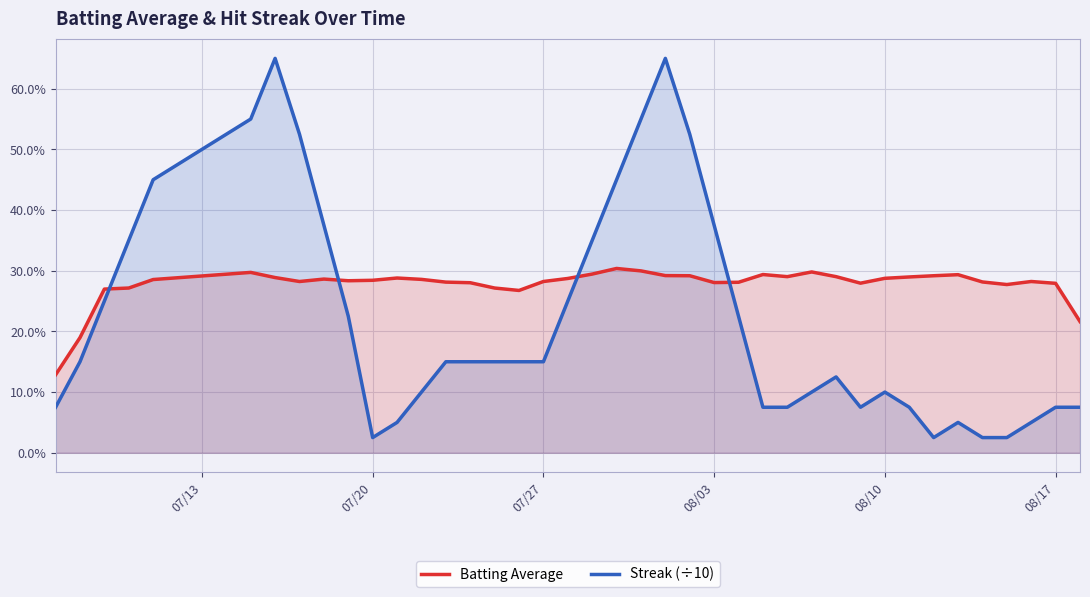

What is the value of the Streak (÷10) point at the 2nd from the left?

0.2